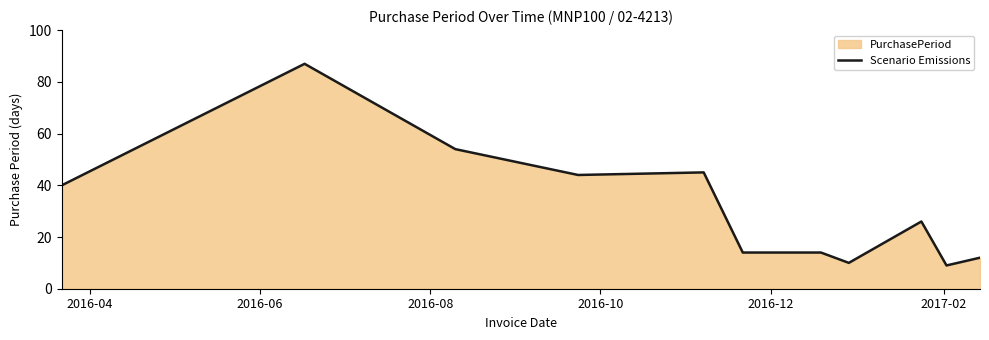

How many lines are shown in the chart?

1